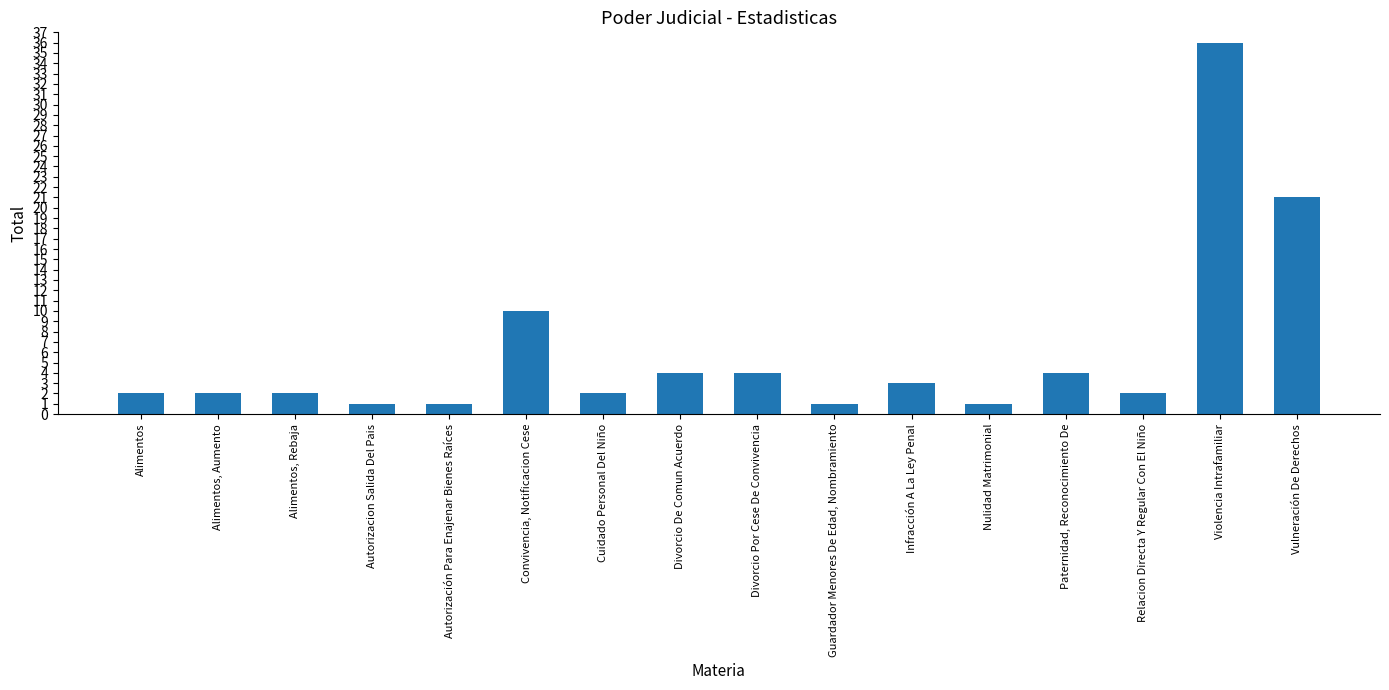

What is the value of the 11th bar from the left?

3